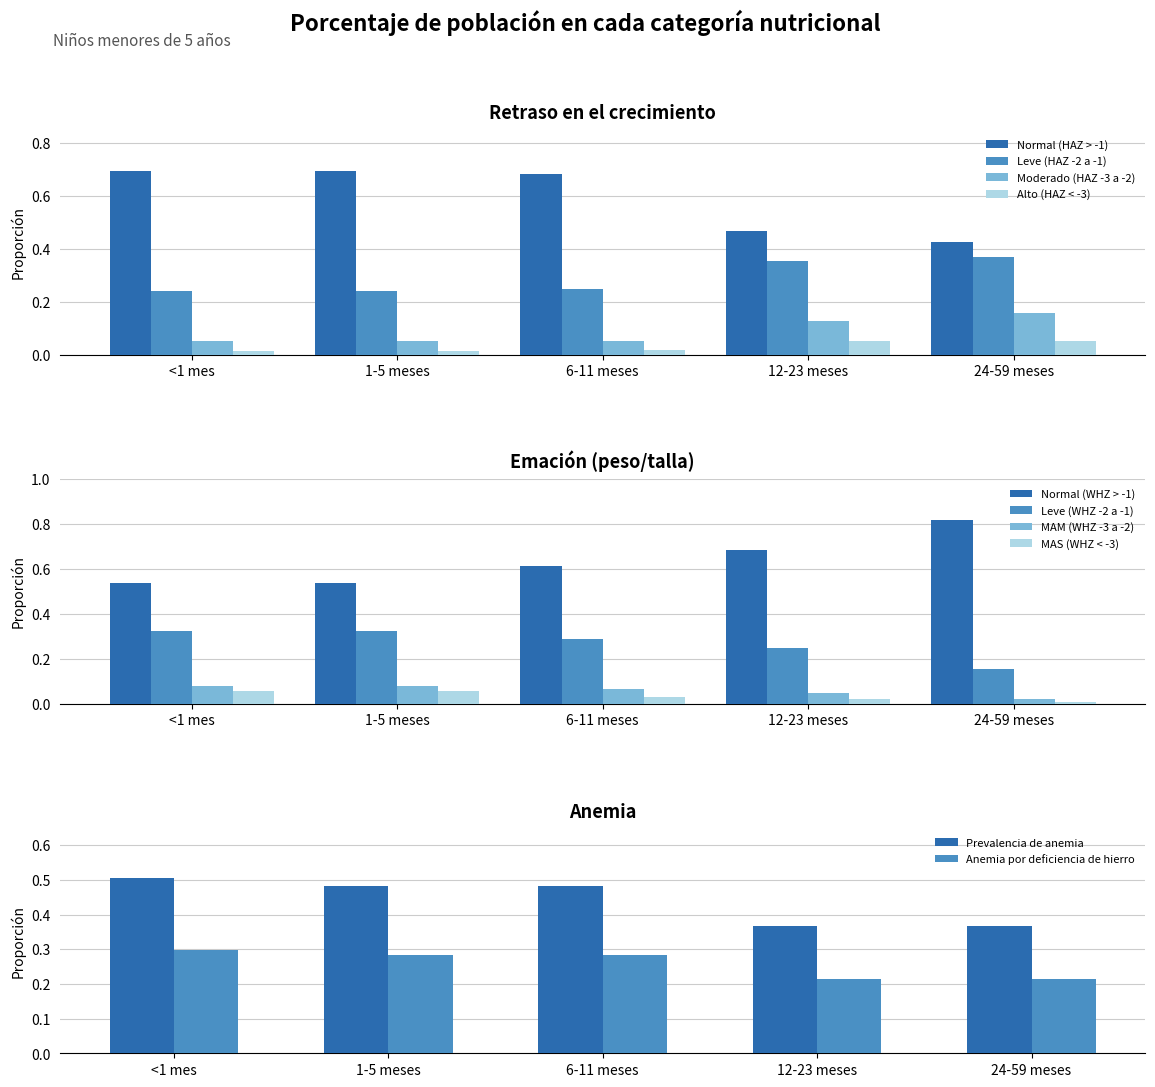

Rank the categories by Moderado (HAZ -3 a -2) value from highest to lowest.

24-59 meses, 12-23 meses, <1 mes, 1-5 meses, 6-11 meses